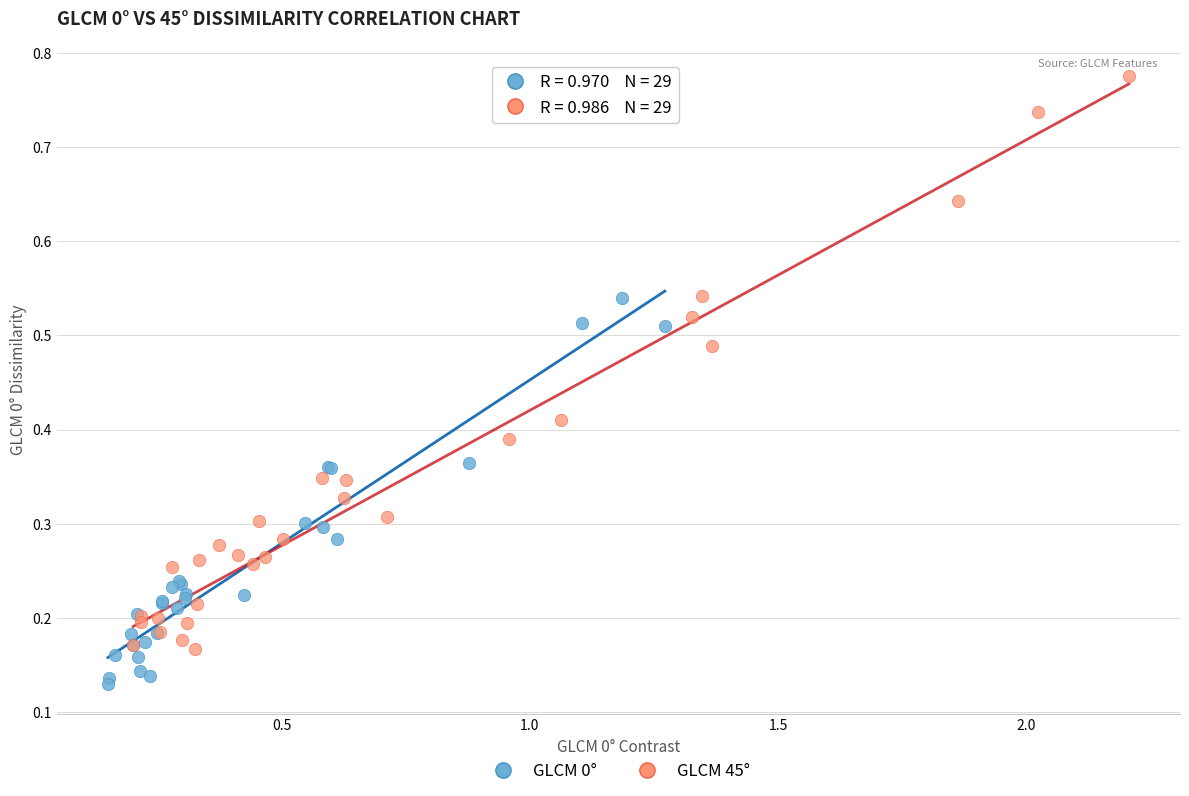

Which series contains the lowest Y value?

GLCM 0°